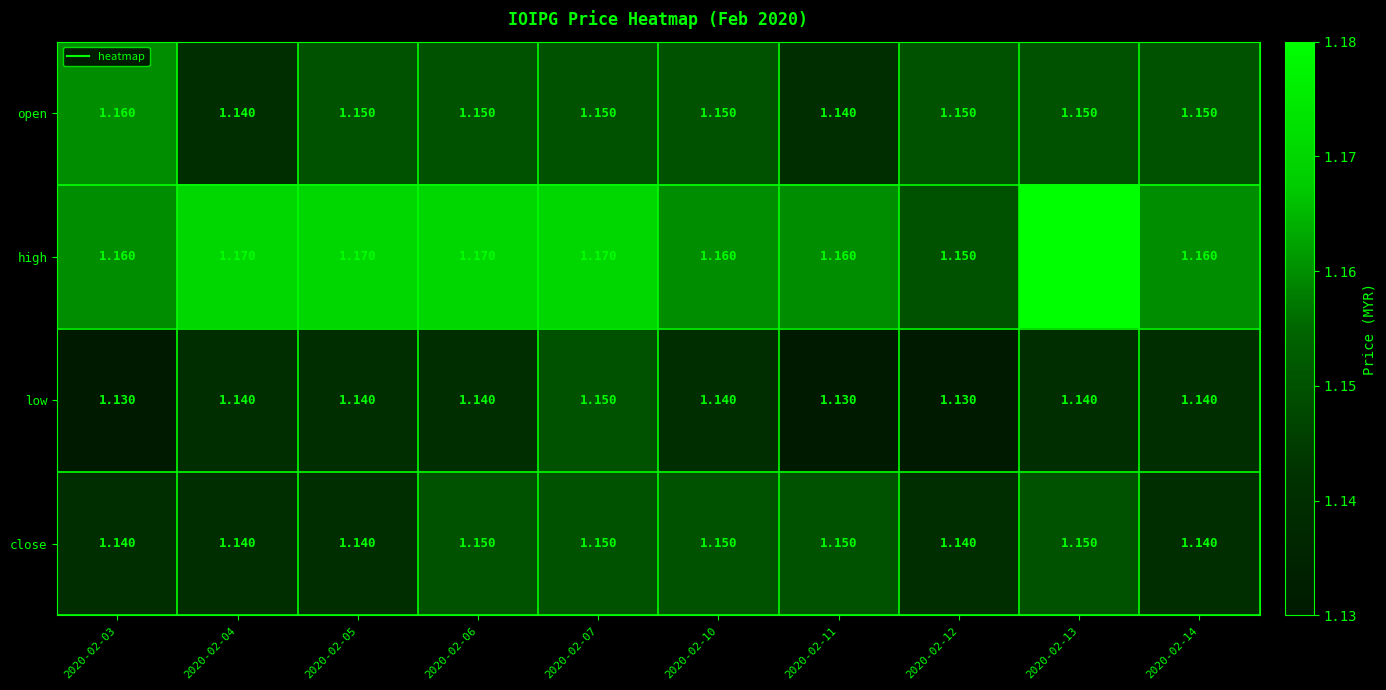

At how many categories does at least one series exceed 1?

10